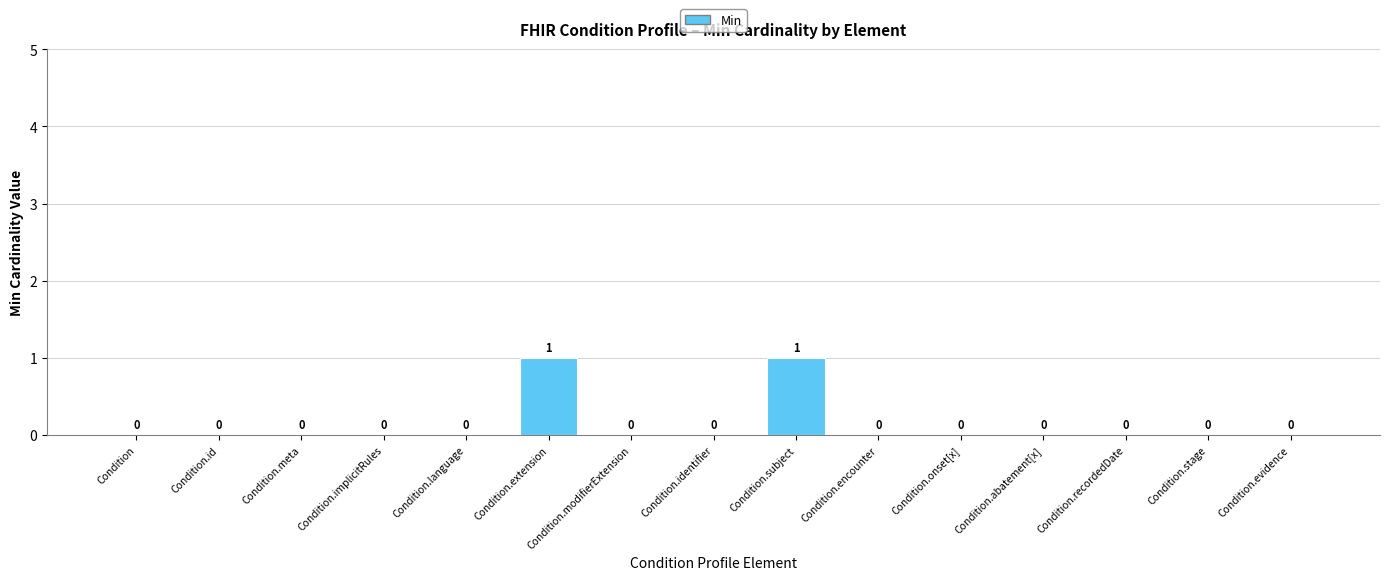

Are the bars horizontal?

No